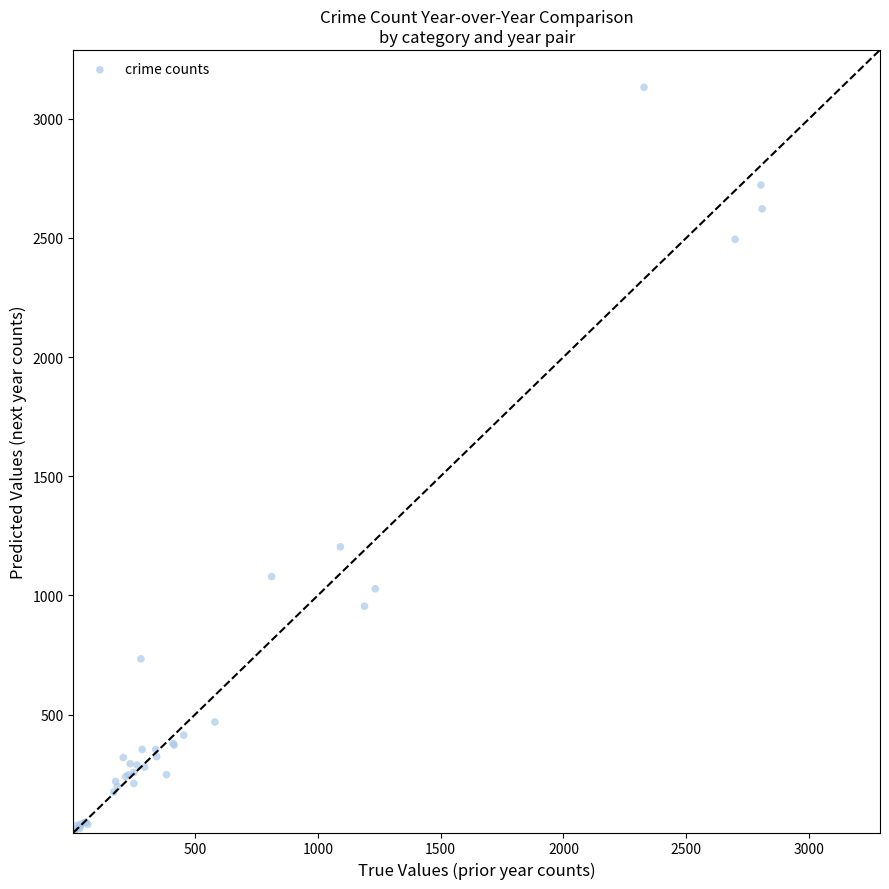

What Y value in the scatter plot is closest to 1569?

1204